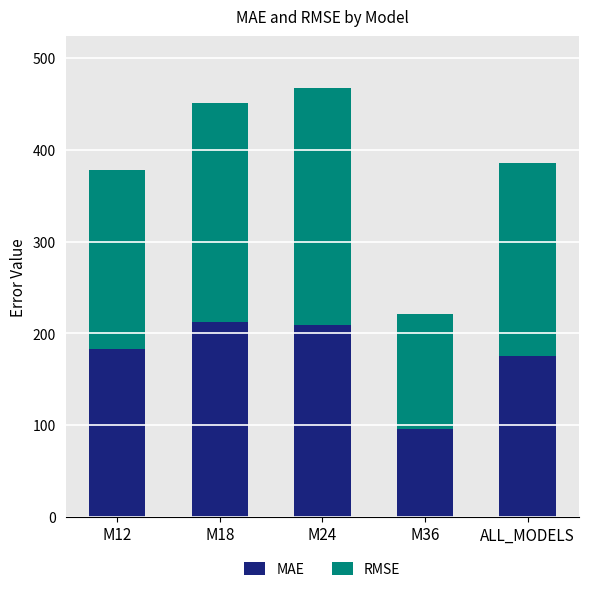

True or false: MAE has a value of 342.8 at M24.

False